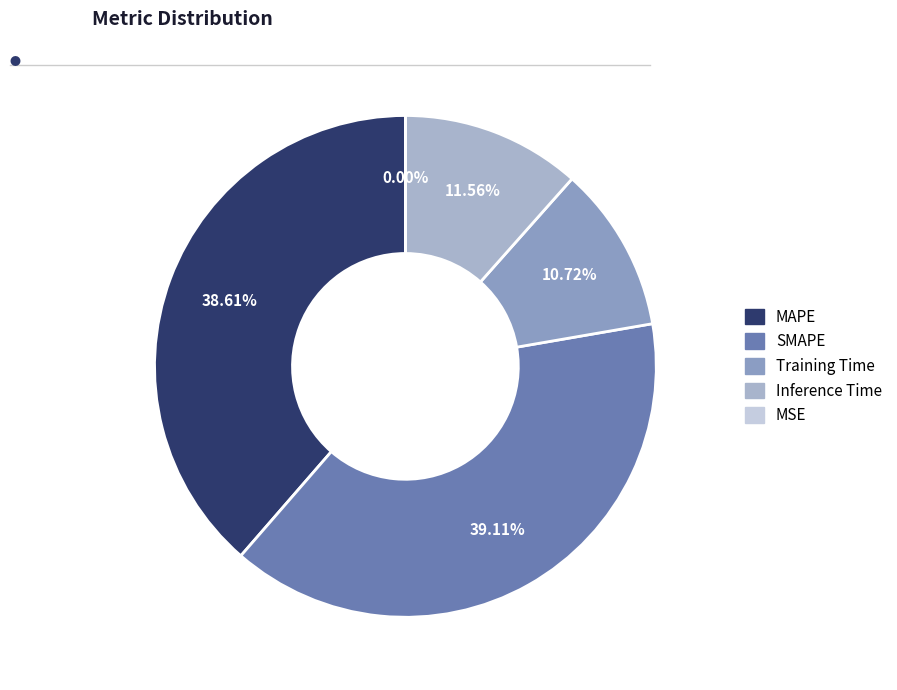

How many segments does this pie chart have?

5